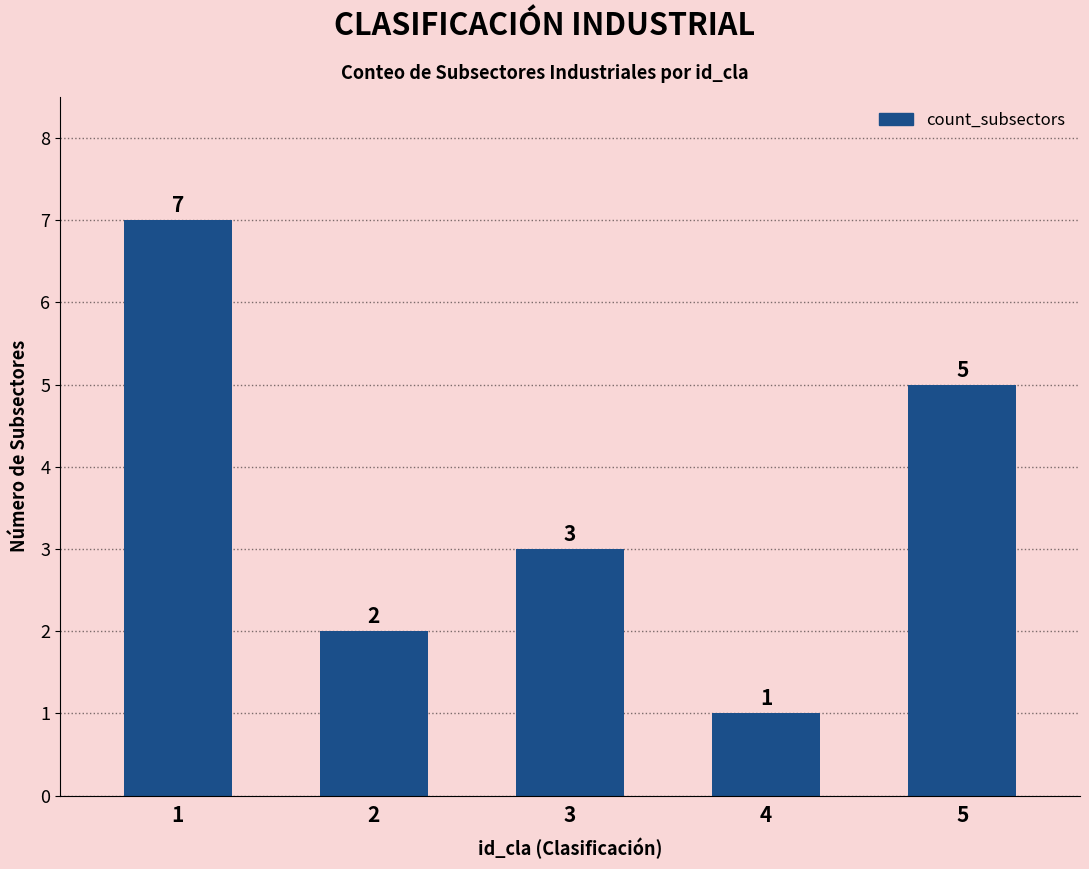

What is the greatest value displayed?

7